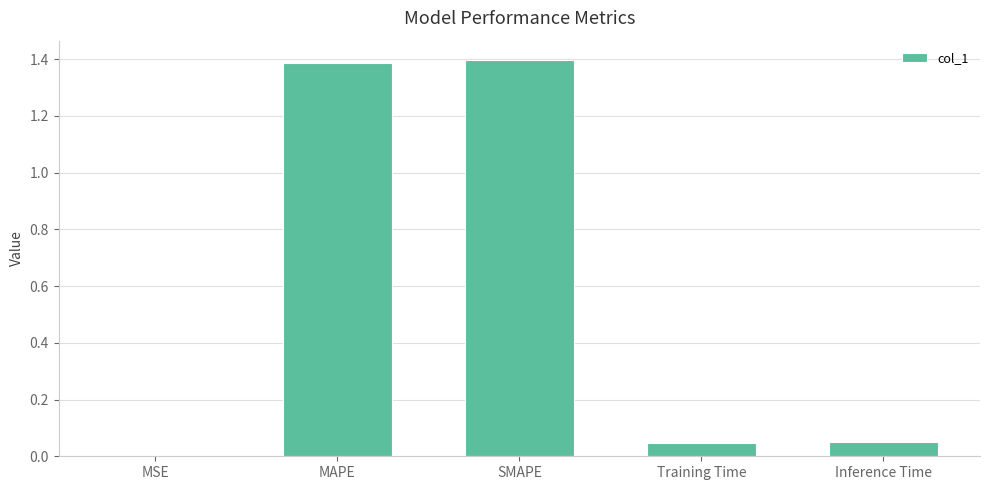

Read the value at MAPE.

1.4